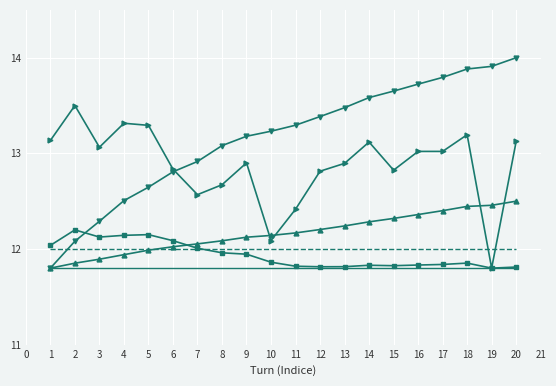

What is the total value across all series at 13?

74.2